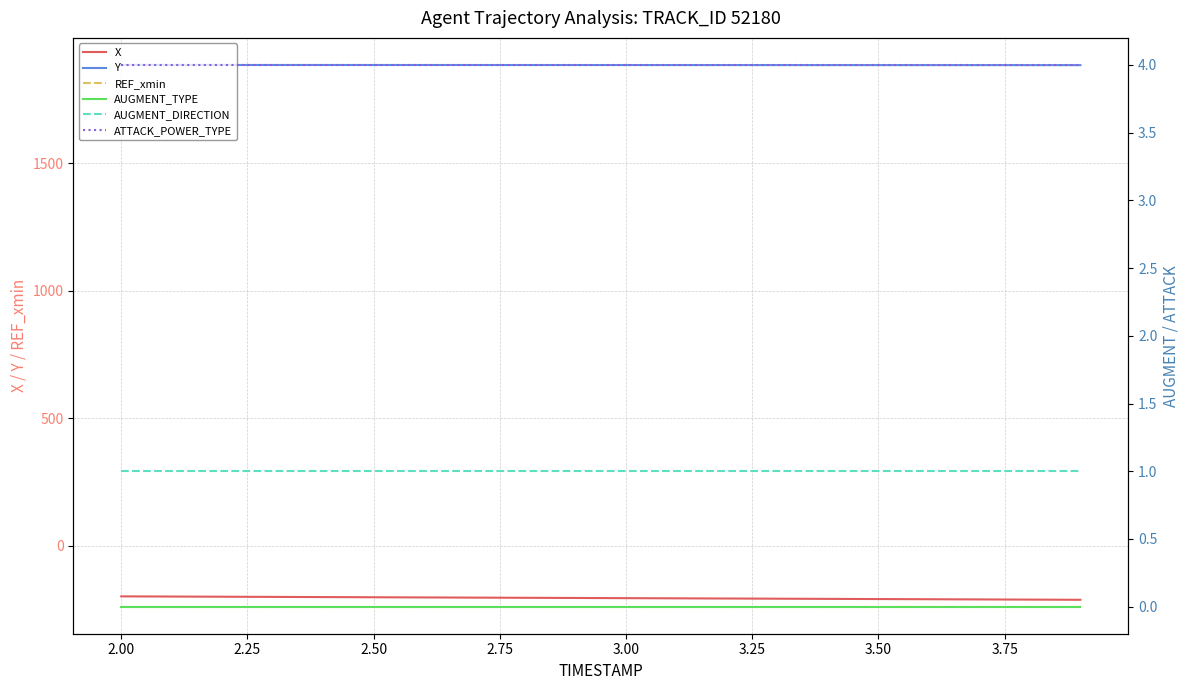

What is the maximum value for X?

-197.5